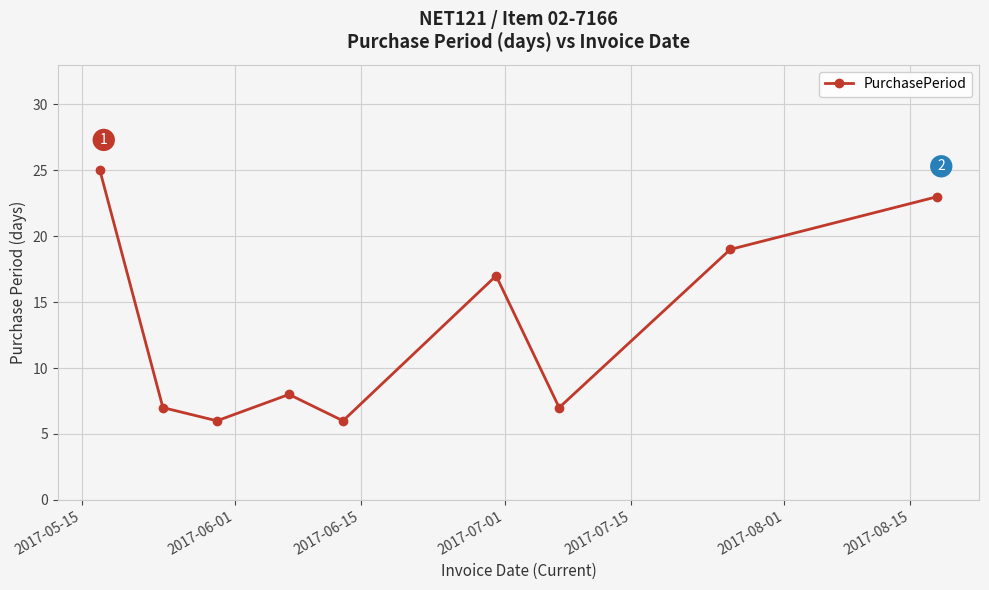

How many interior local valleys (lower than both neighbors) does the data have?

3